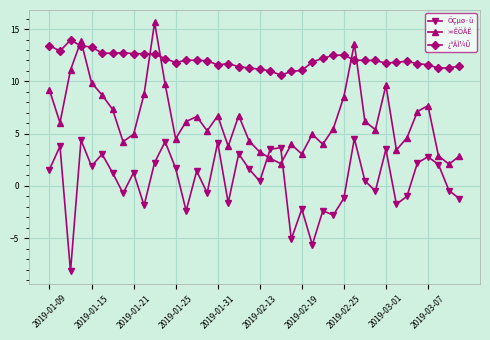

Rank the series by their maximum value, from highest to lowest.

»»ÊÖÂÊ, ¿ªÅÌ¼Û, ÕÇµø·ù